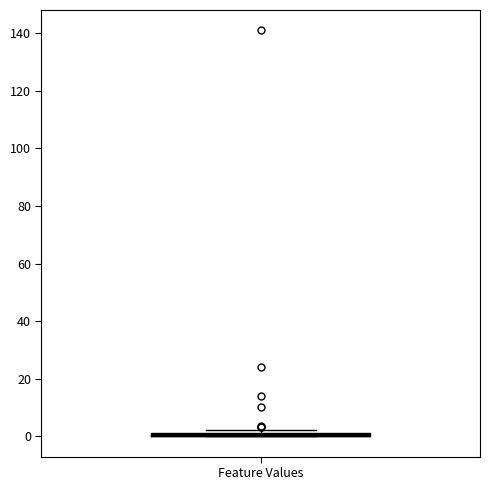

Where is the upper edge of the box for Feature Values on the y-axis? The values are not printed on the chart, so give them approximately, as read against the axis.

2